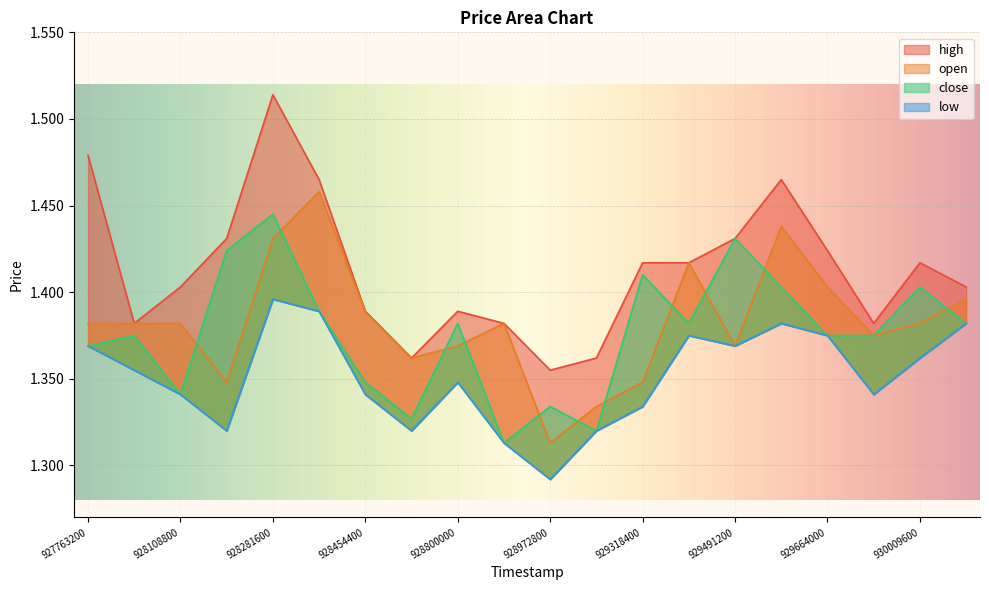

List the series in order of their peak value, highest first.

high, open, close, low